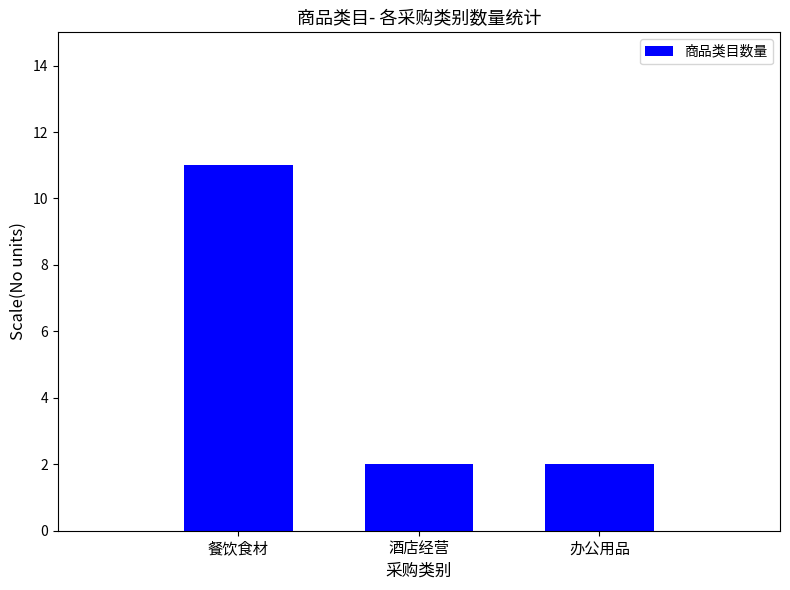

What is the sum of the values at 餐饮食材 and 办公用品?

13